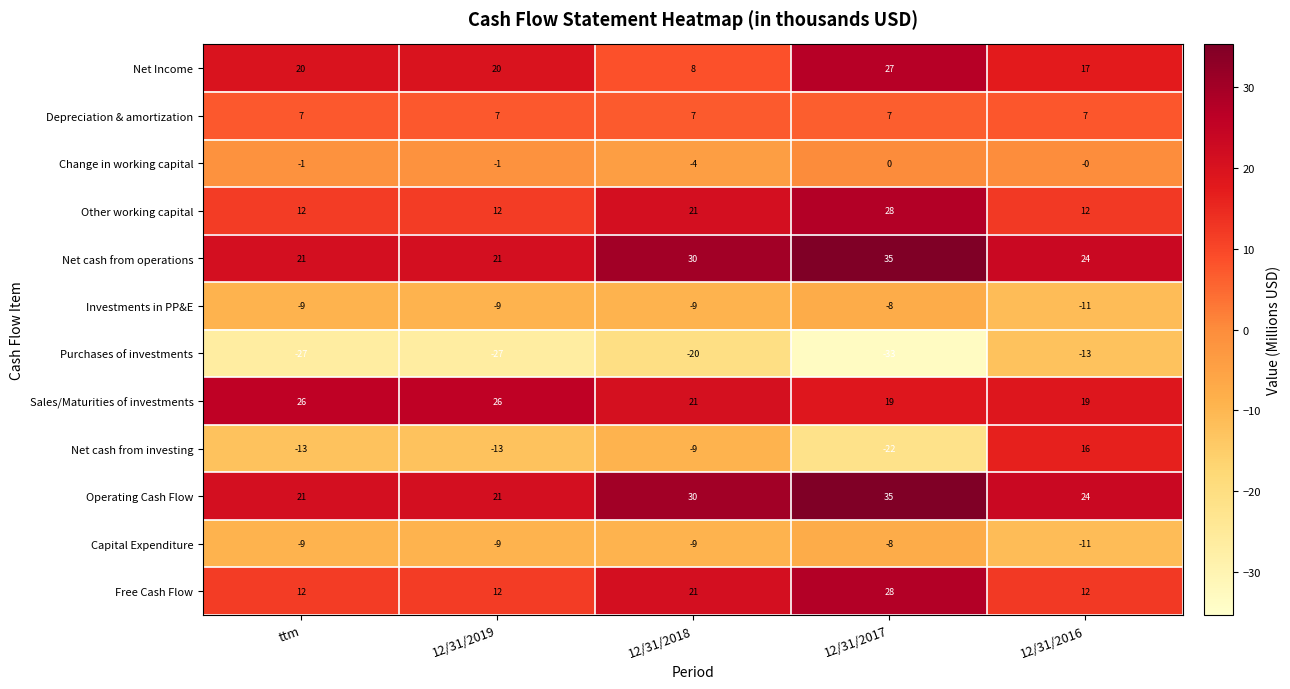

Is it true that Sales/Maturities of investments equals 29 at 12/31/2018?

False